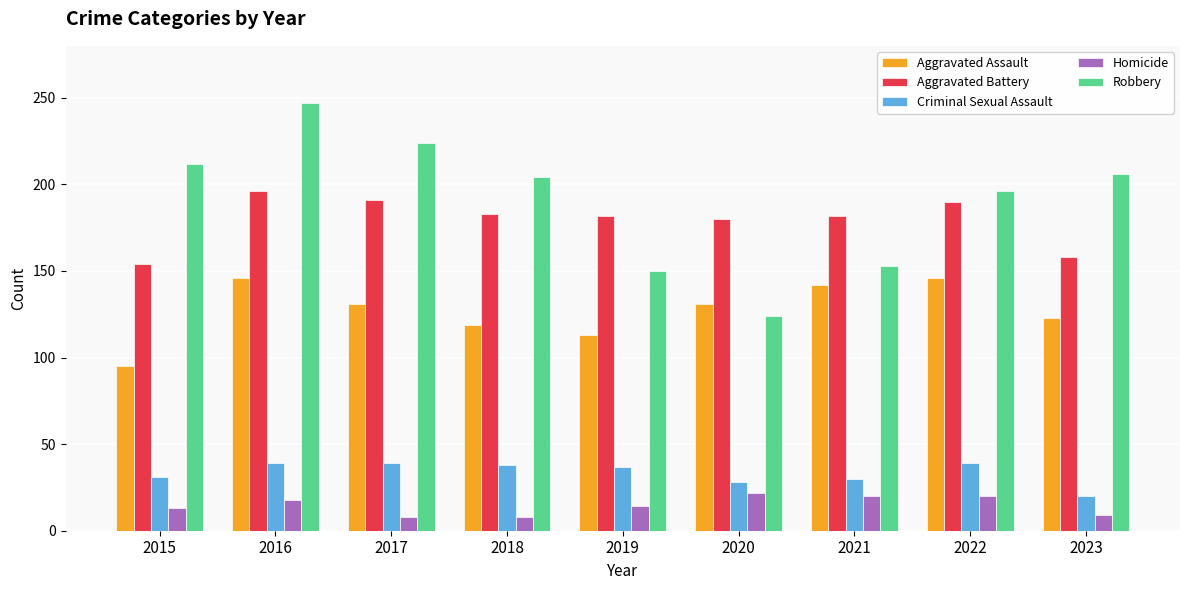

The Robbery series shows 224 at 2017. True or false?

True